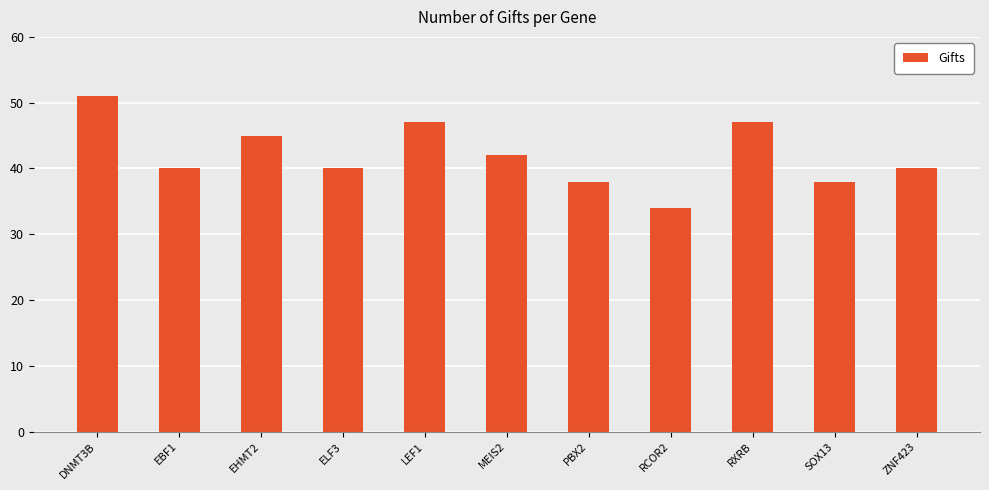

Reading right to left, extract all data points from this chart.

40	38	47	34	38	42	47	40	45	40	51